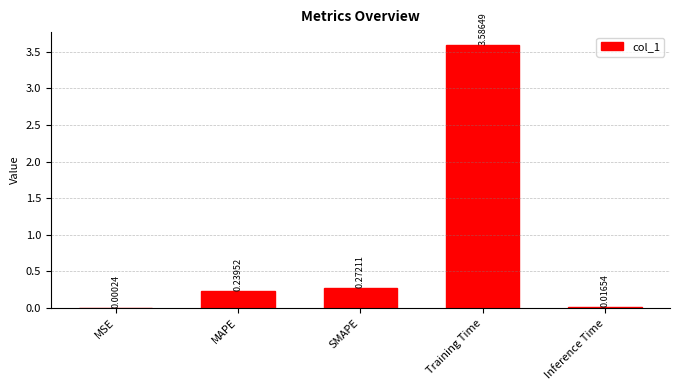

Which category has the highest value across all series?

Training Time